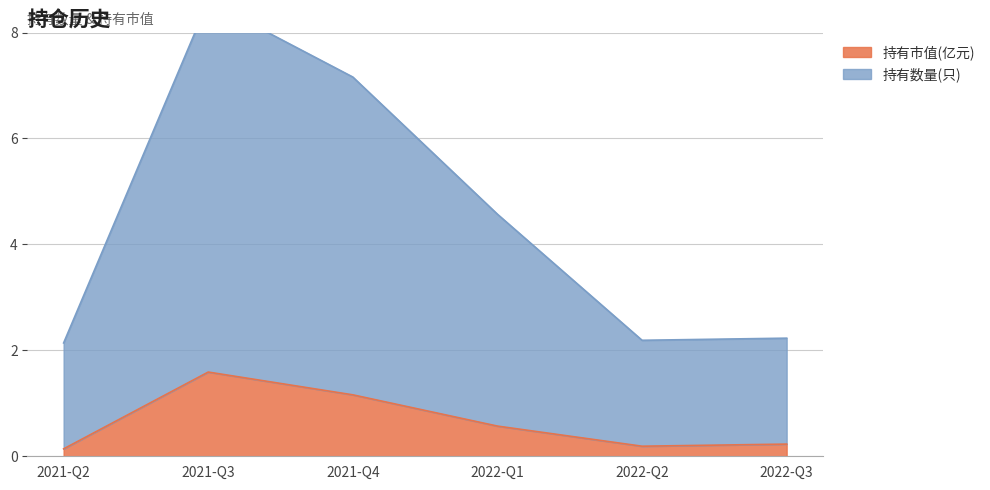

Rank the series by their average value, from lowest to highest.

持有市值(亿元), 持有数量(只)